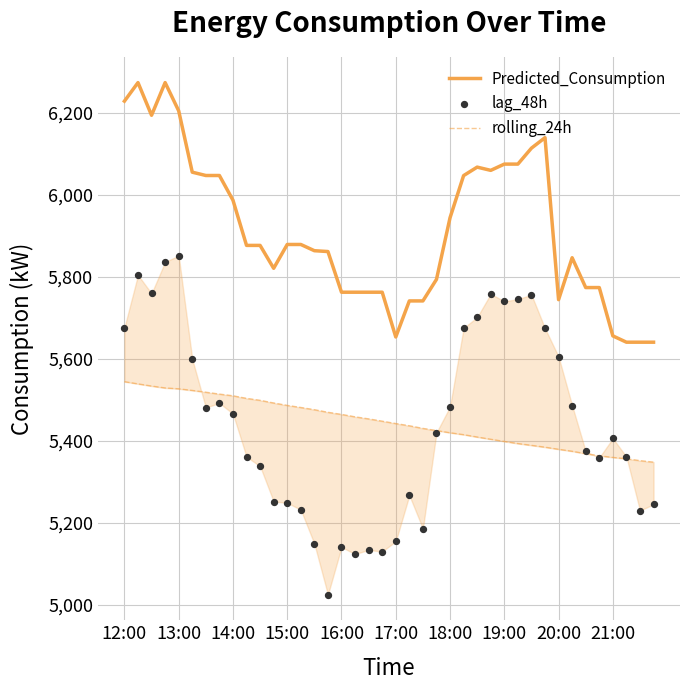

What are all the series names shown in the legend?

Predicted_Consumption, rolling_24h, lag_48h